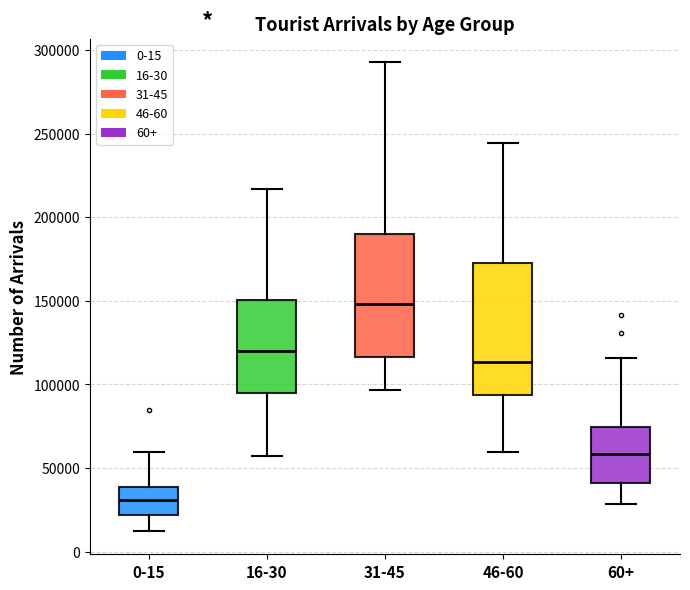

Where does the lower whisker of the box for 46-60 end on the y-axis? The values are not printed on the chart, so give them approximately, as read against the axis.

60000